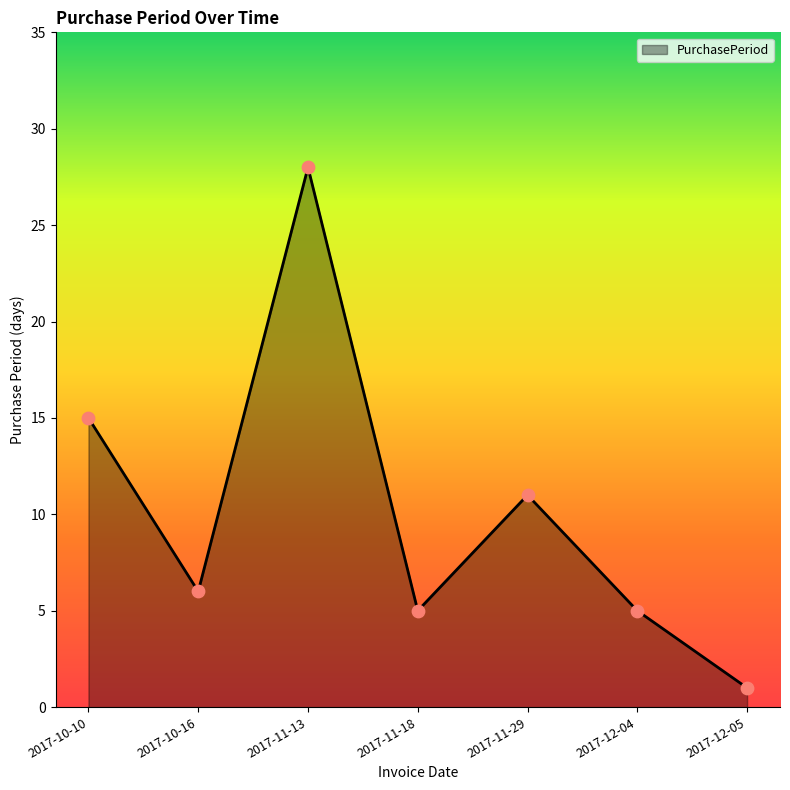

What is the change in value from 2017-11-29 to 2017-12-05?

-10